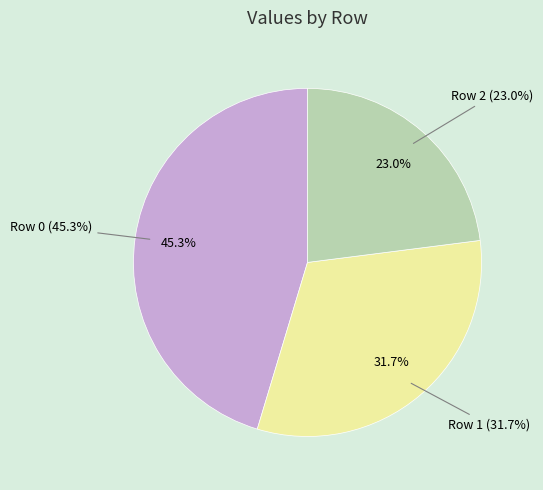

What is the largest slice in the pie chart?

Row 0